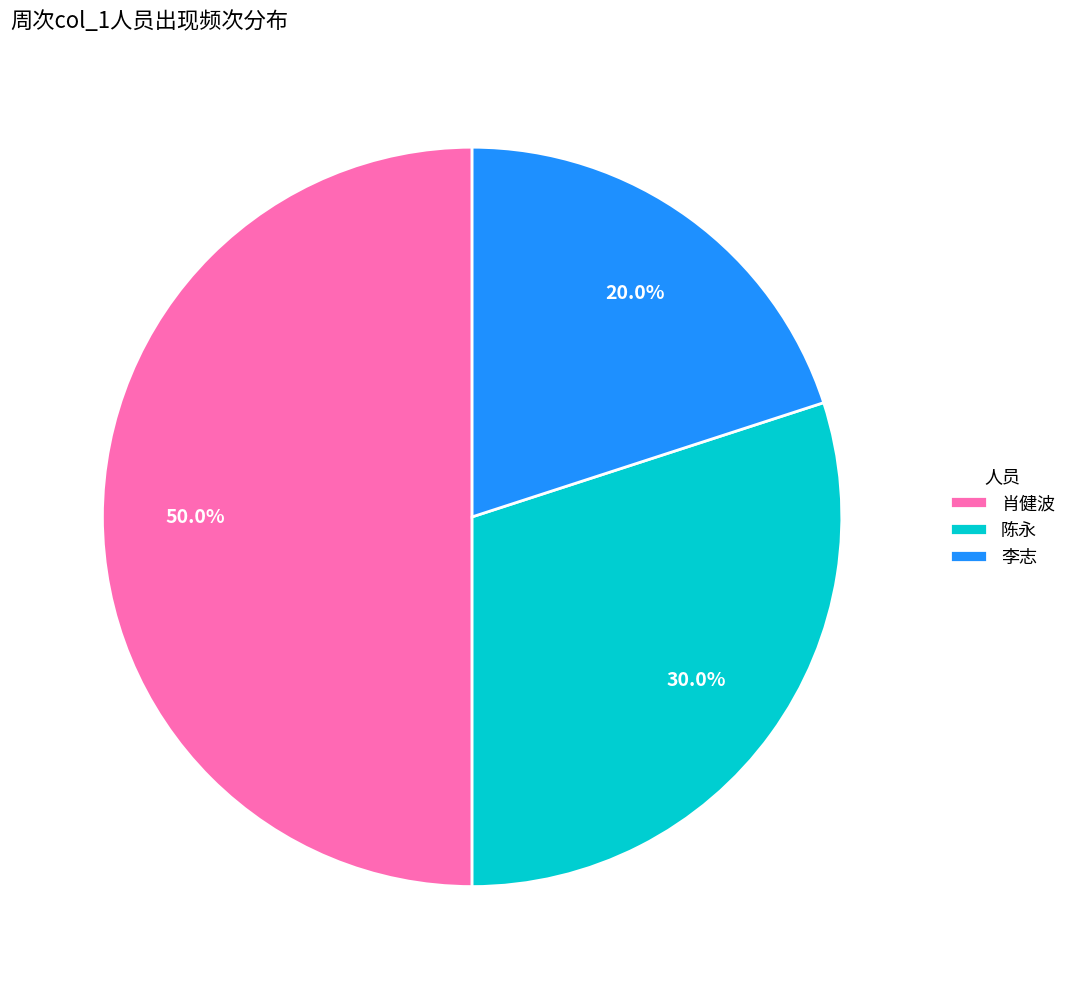

Count the number of slices in the pie.

3